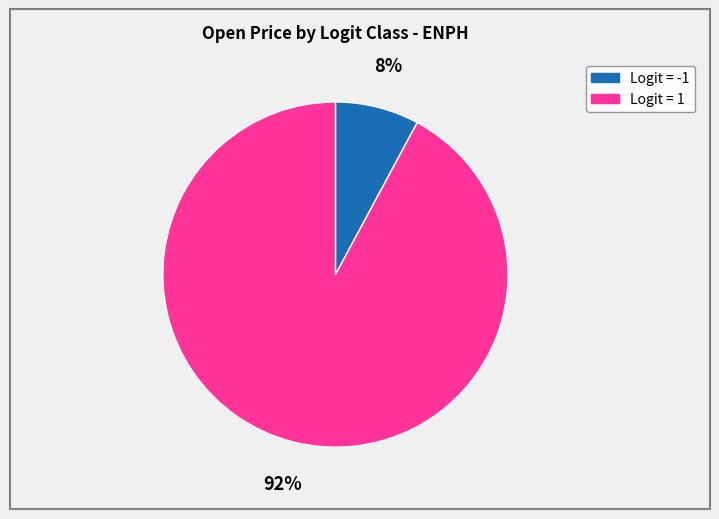

Does any single category account for the majority?

Yes